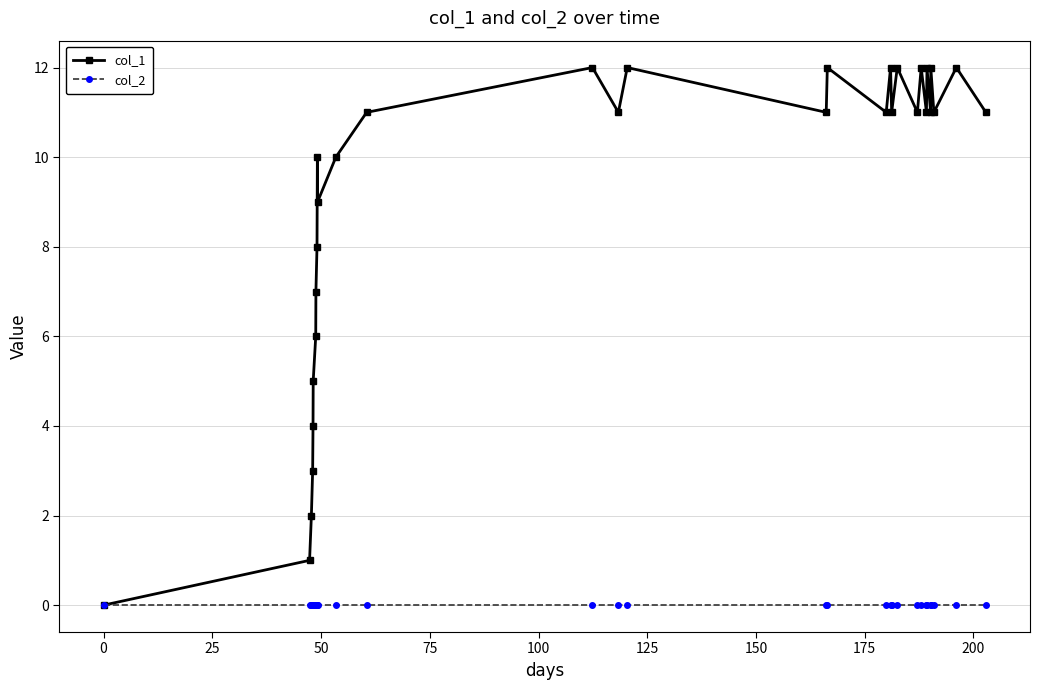

Rank the series by their maximum value, from lowest to highest.

col_2, col_1